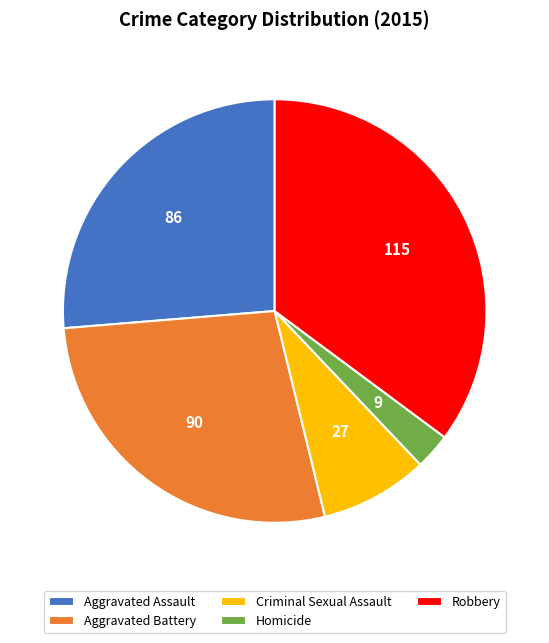

Between Aggravated Assault and Criminal Sexual Assault, which is larger?

Aggravated Assault